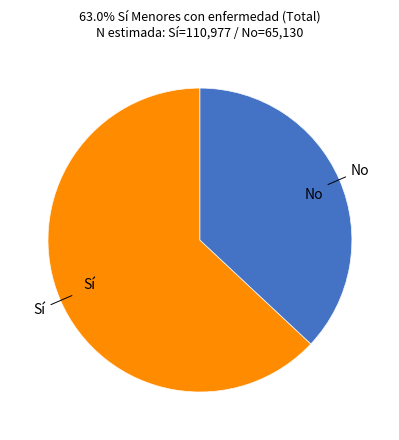

To the nearest percent, what is the difference between the largest and smallest slice percentages?

26%